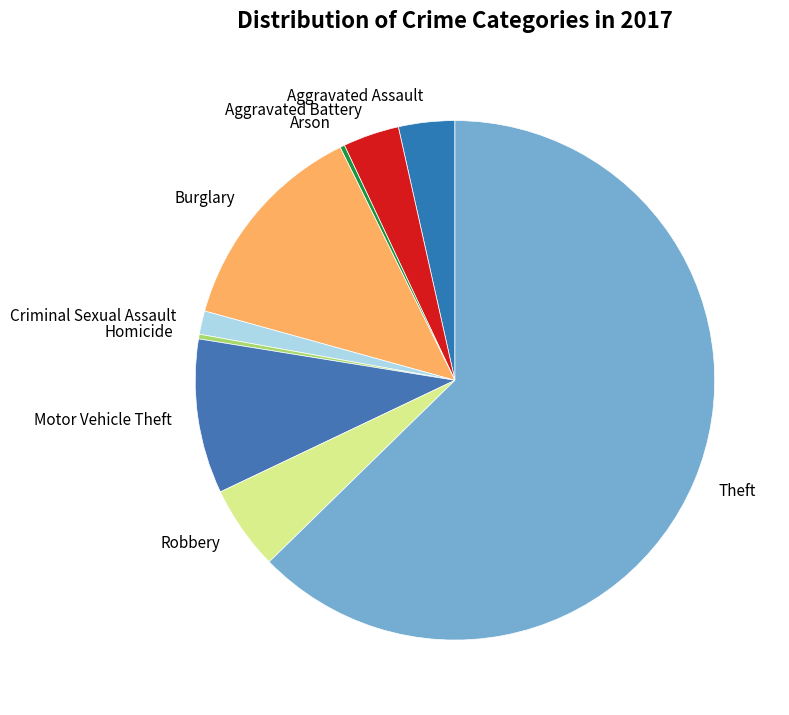

Do Aggravated Battery and Motor Vehicle Theft together represent more than half of the pie?

No